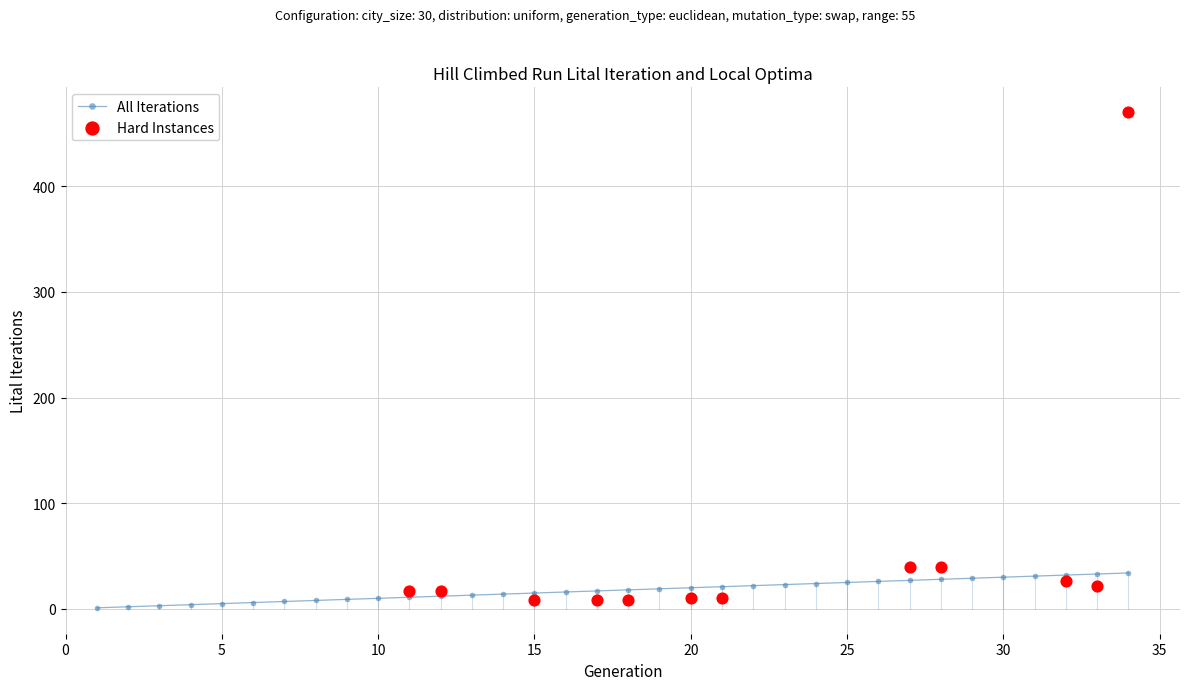

What is the maximum value for All Iterations?

34